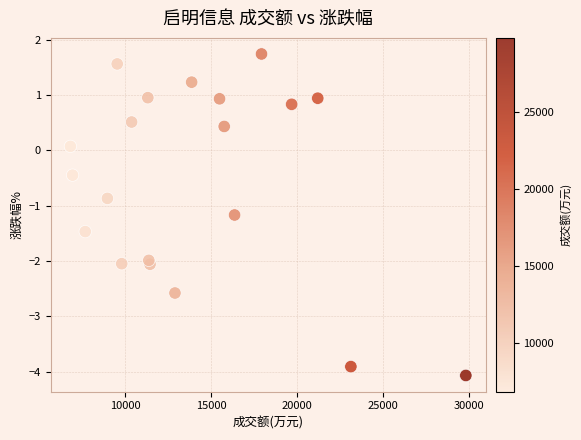

What is the range of X values (max minus min)?

23022.0